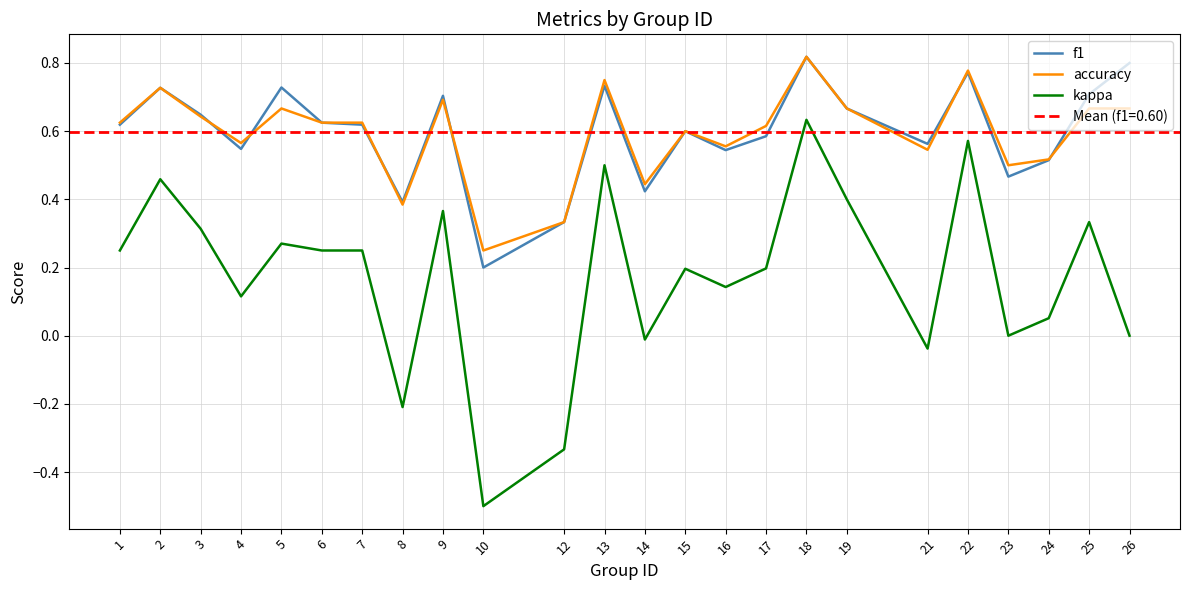

The f1 series shows 0.8 at 18. True or false?

True